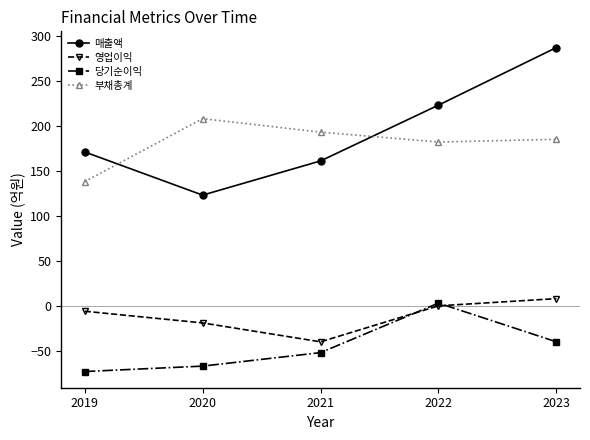

What value does the 영업이익 series have at 2020?

-19